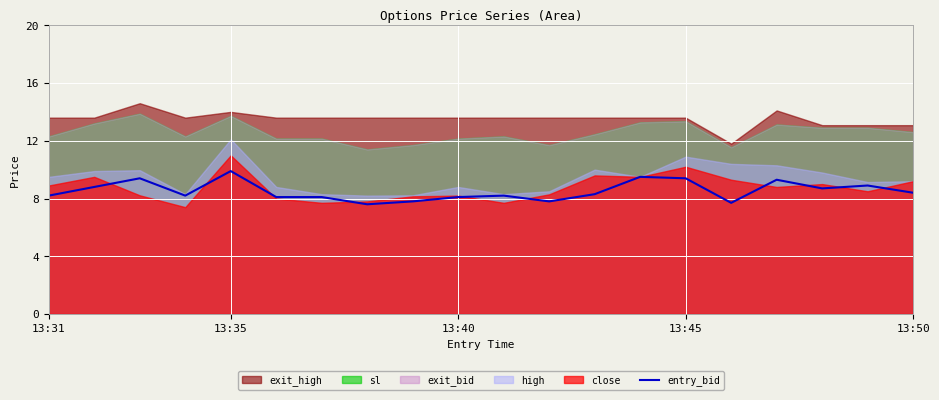

What is the highest value of the entry_bid series?

9.9